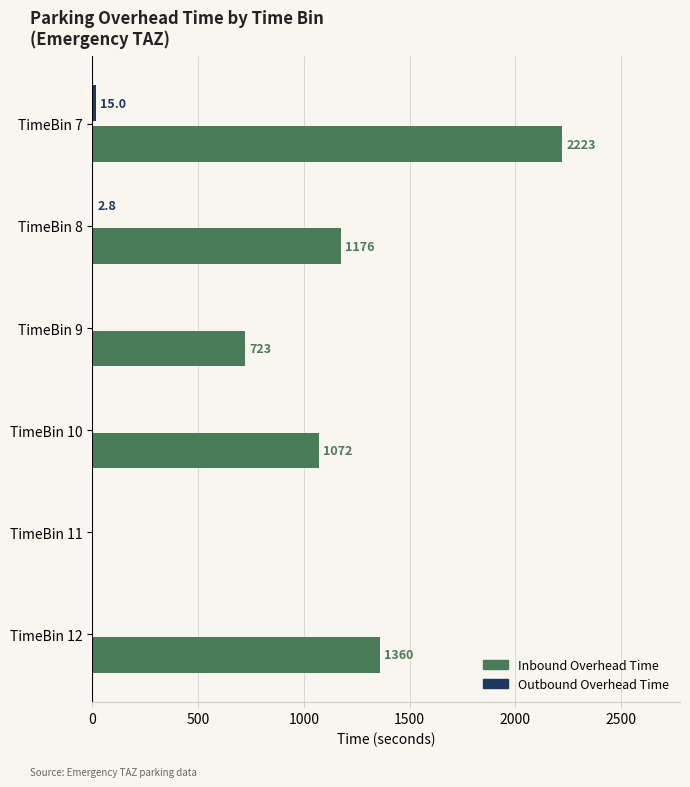

What is the total value across all series at TimeBin 9?

723.0